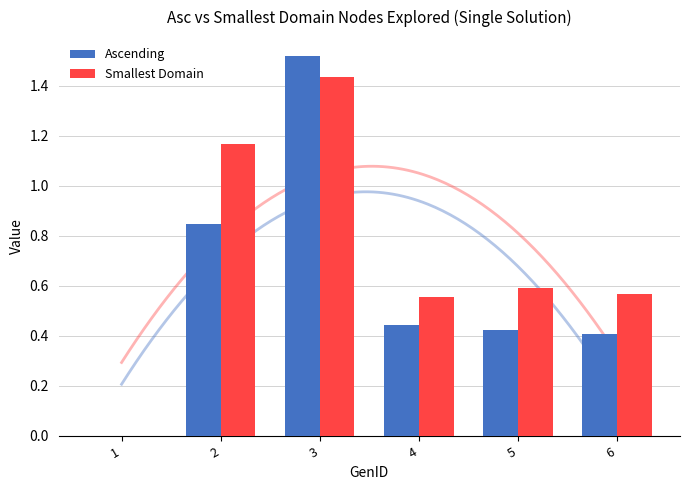

Reading left to right, extract all data points from this chart.

Ascending: 0.0	0.8	1.5	0.4	0.4	0.4
Smallest Domain: 0.0	1.2	1.4	0.6	0.6	0.6